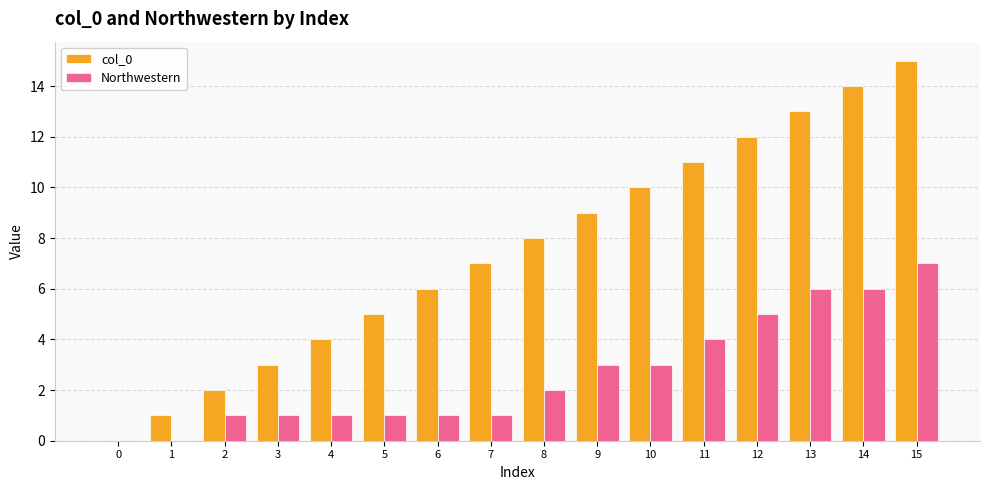

The value of Northwestern at 2 is 1. True or false?

True